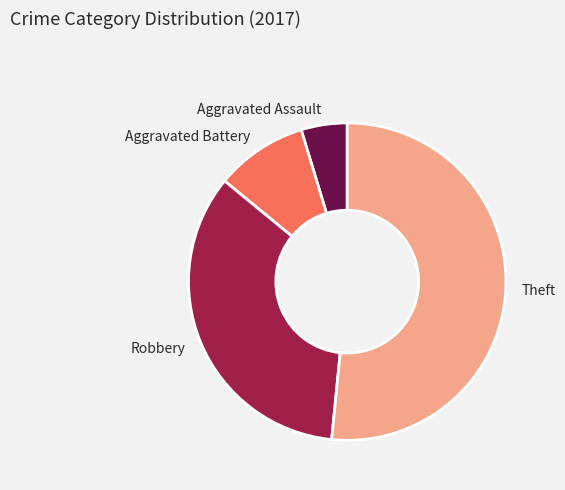

Which has a higher value, Aggravated Assault or Robbery?

Robbery